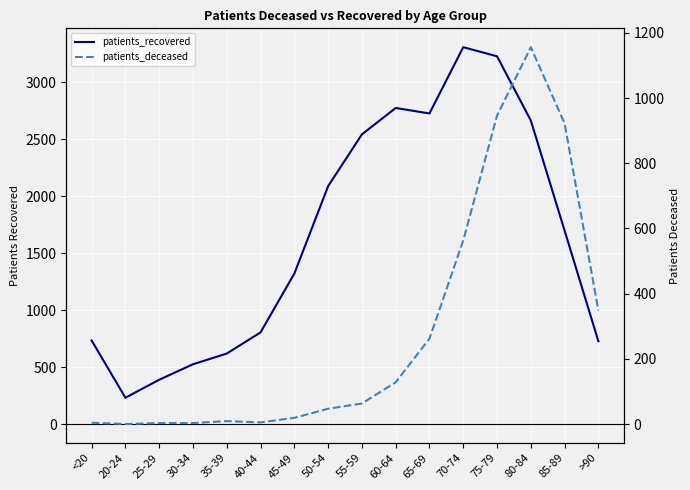

What position from the left is 85-89?

15